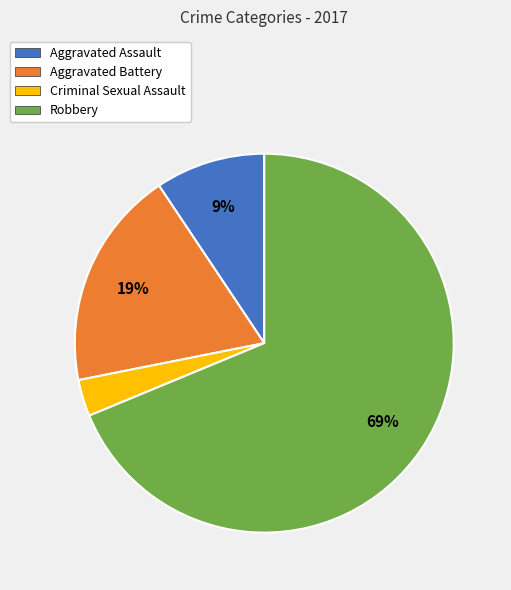

What percentage is the Aggravated Battery slice, to the nearest percent?

19%